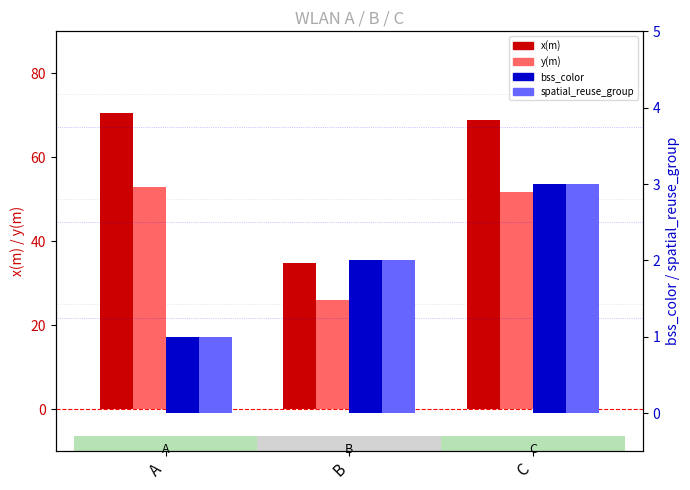

What are all the series names shown in the legend?

x(m), y(m), bss_color, spatial_reuse_group